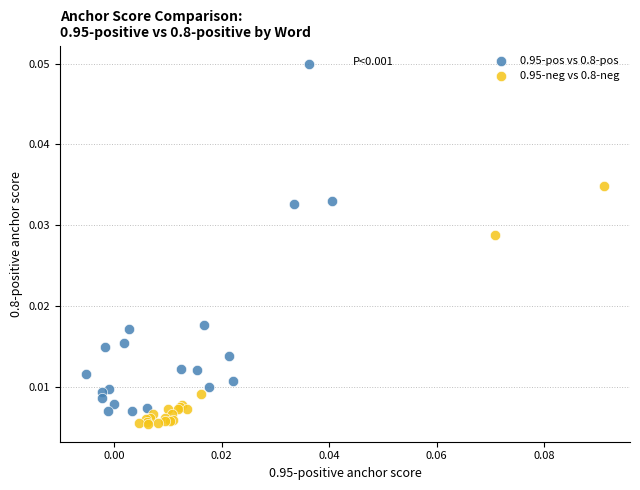

Which series reaches the maximum Y coordinate?

0.95-pos vs 0.8-pos